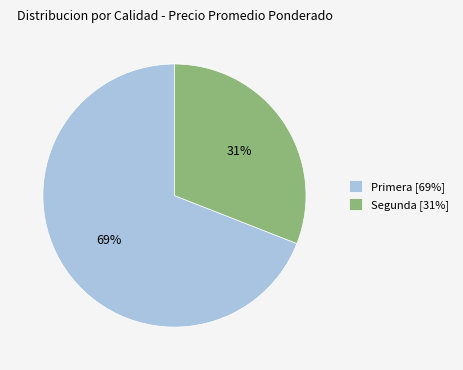

What is the smallest slice in the pie chart?

Segunda [31%]